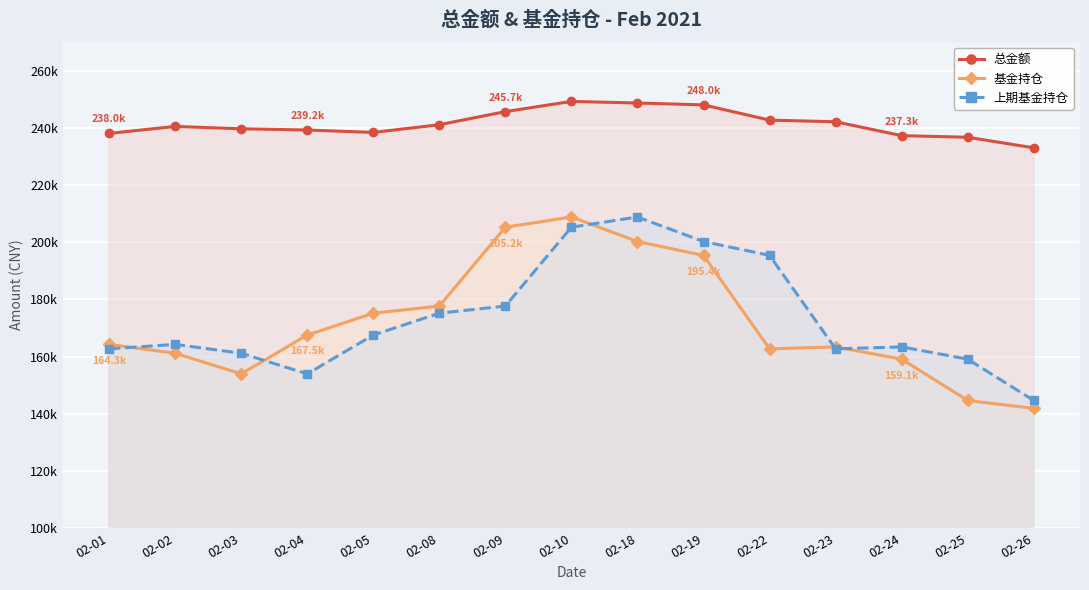

True or false: 总金额 and 上期基金持仓 intersect in this chart.

False